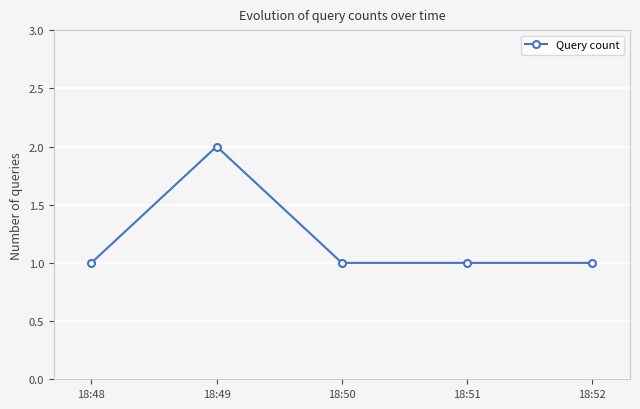

What is the sum of all values?

6